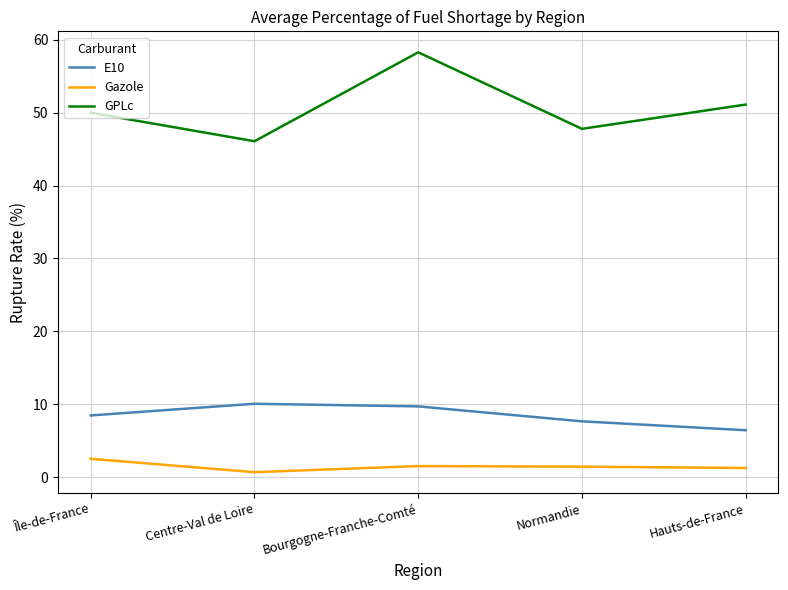

What position from the right is Île-de-France?

5